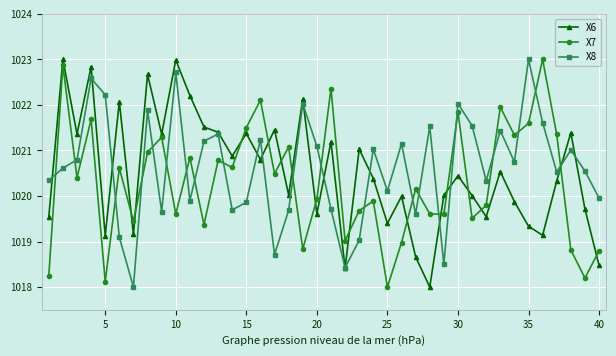

How many lines are shown in the chart?

3